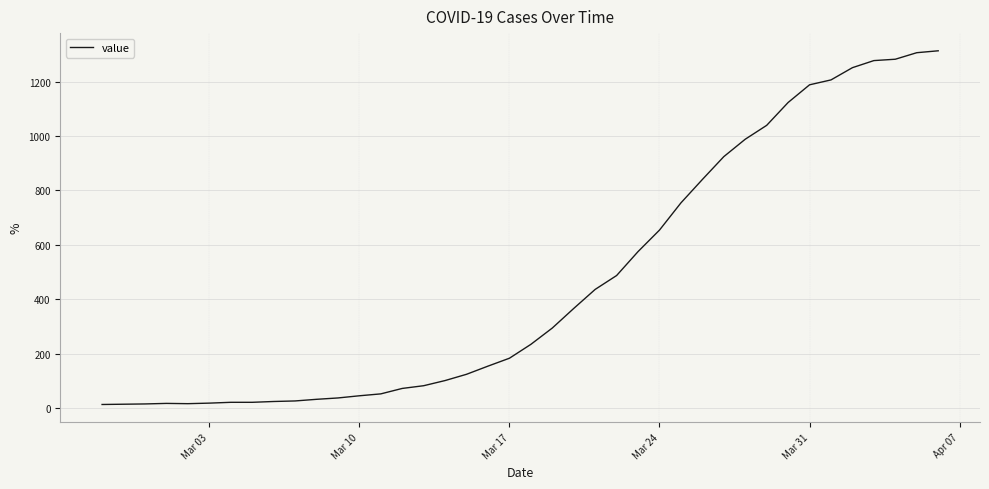

What is the difference between the maximum and minimum values?

1300